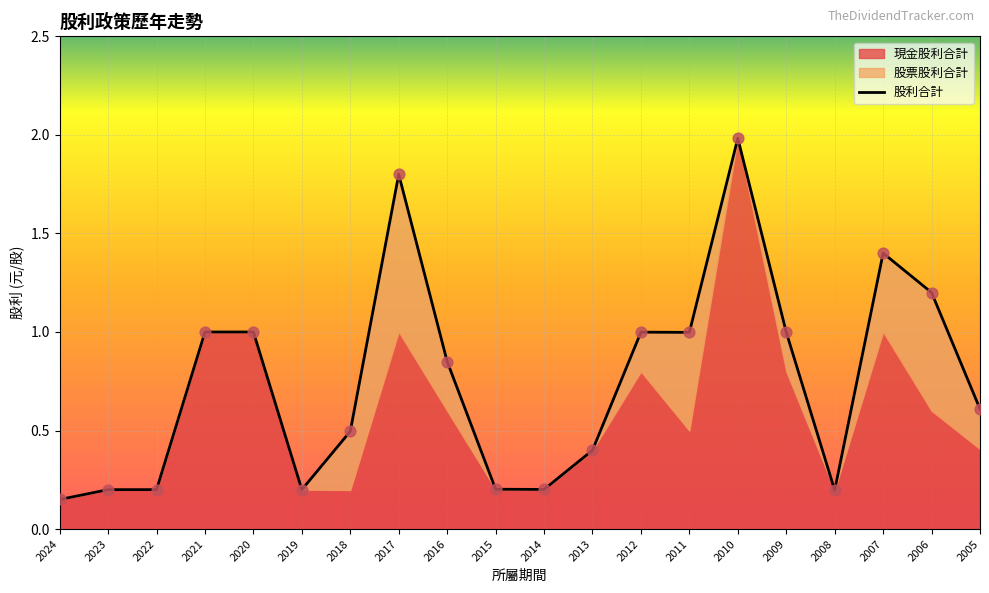

What is the change in value from 2021 to 2019?

-0.8